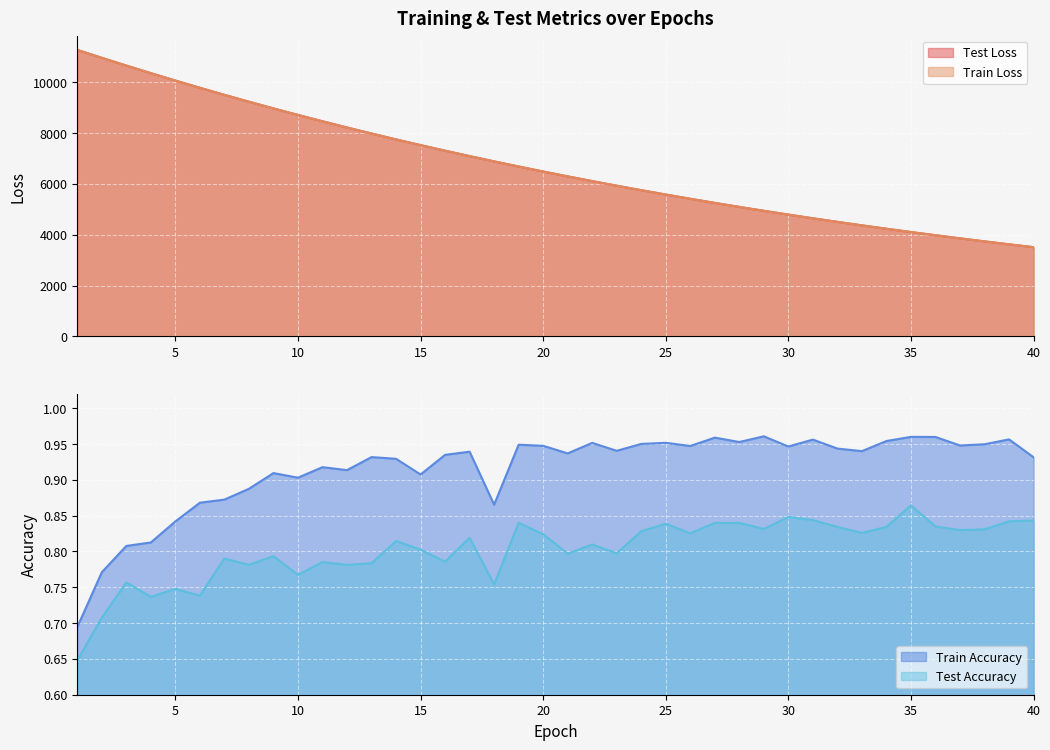

The test_loss series shows 9783.9 at 6. True or false?

True